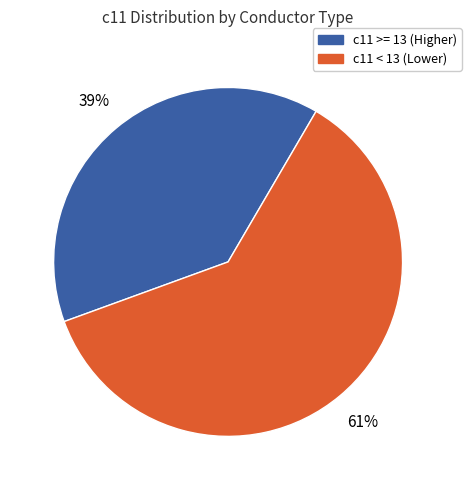

The c11 >= 13 (Higher) slice represents 39% of the pie. True or false?

True